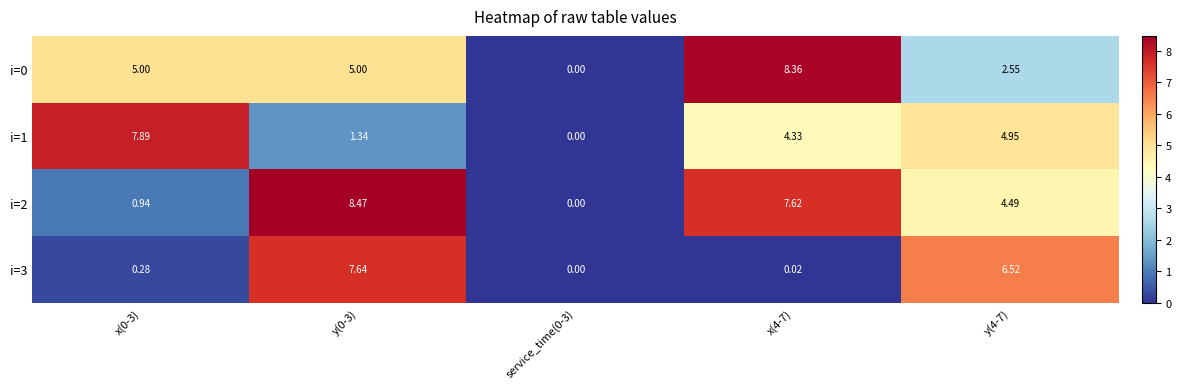

What is the spread (max minus min) of values at y(4-7)?

4.0